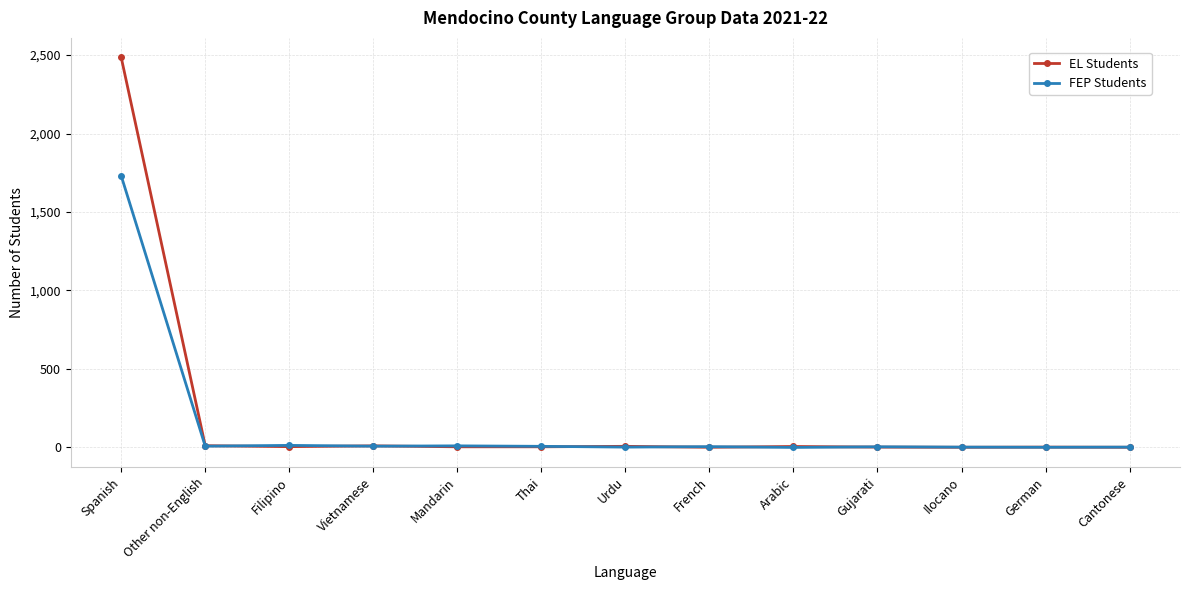

How many values in the FEP Students series are below 5?

6